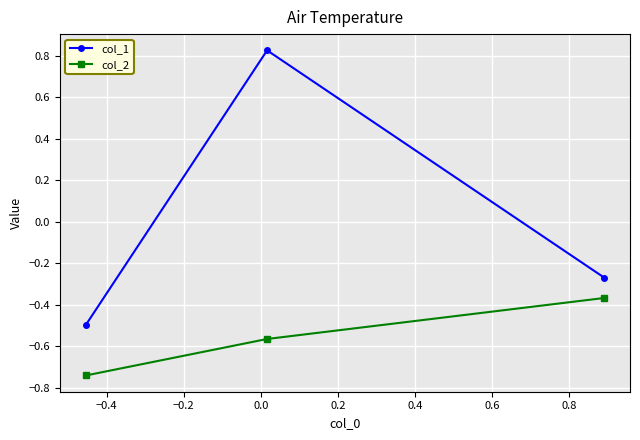

Which series has the largest range (max minus min)?

col_1